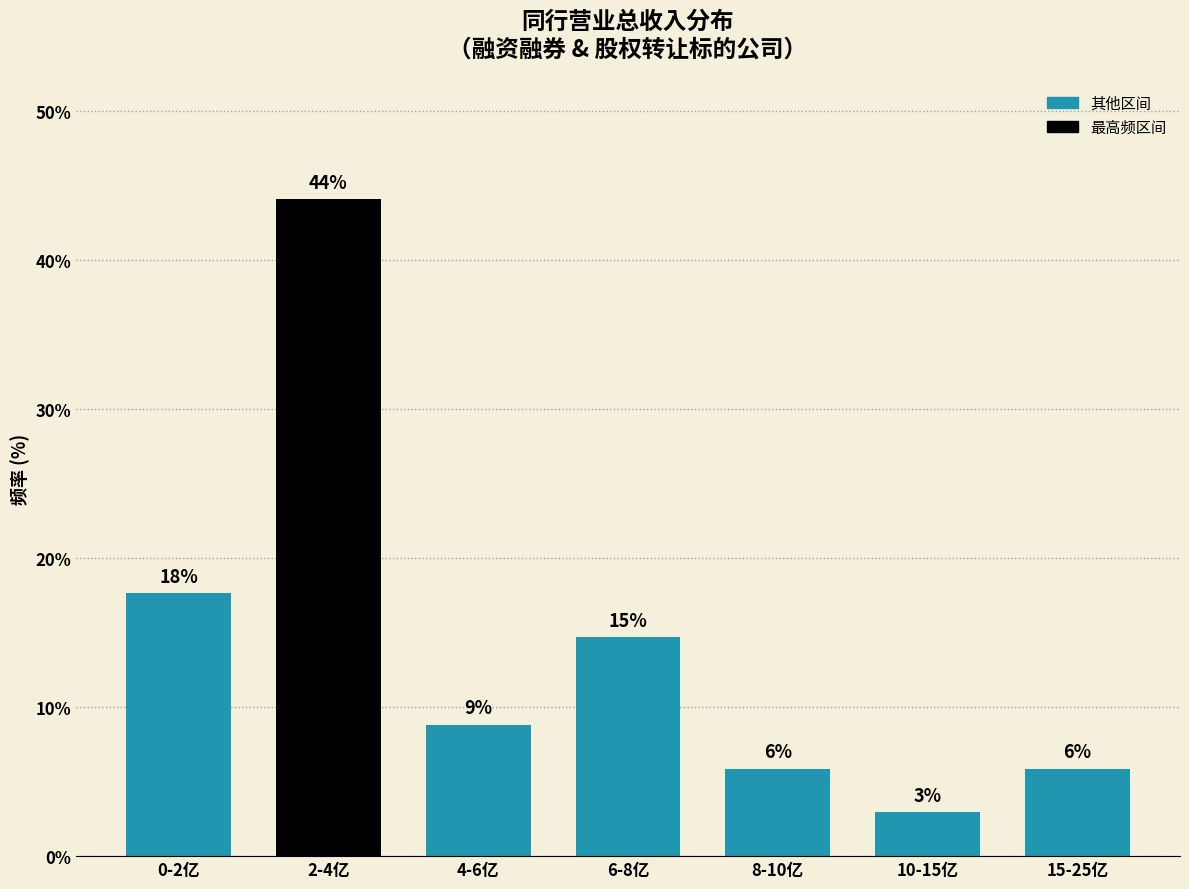

Does the chart contain any negative values?

No